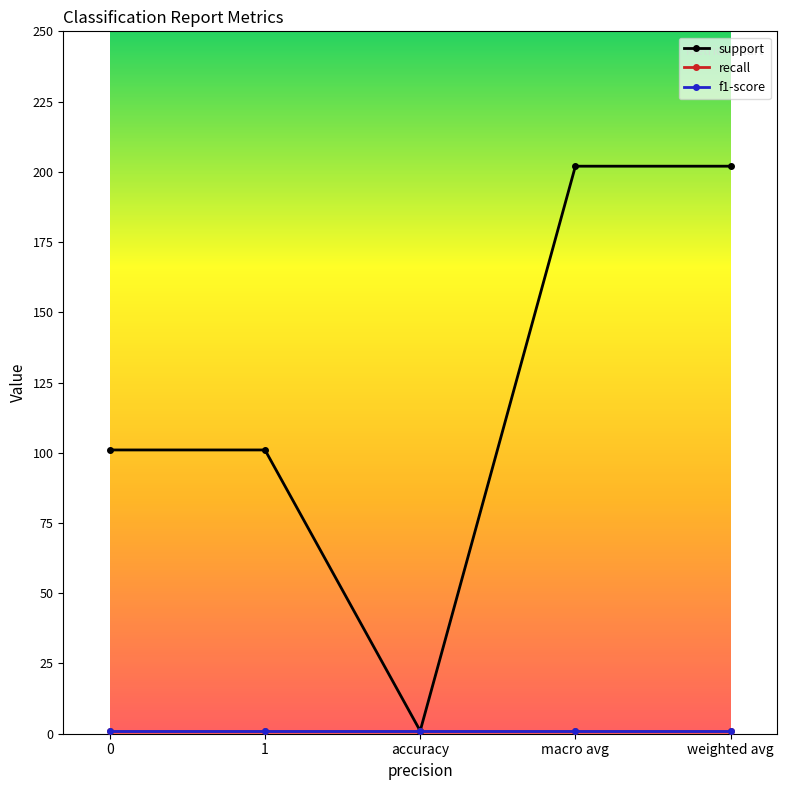

How many values in the support series are below 101?

1